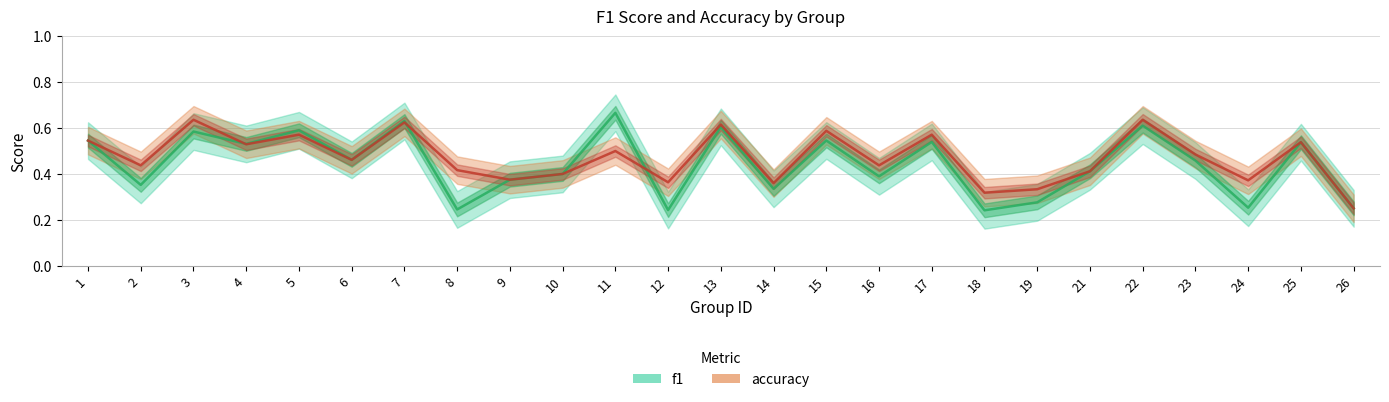

At which category does f1 reach its first local peak?

3